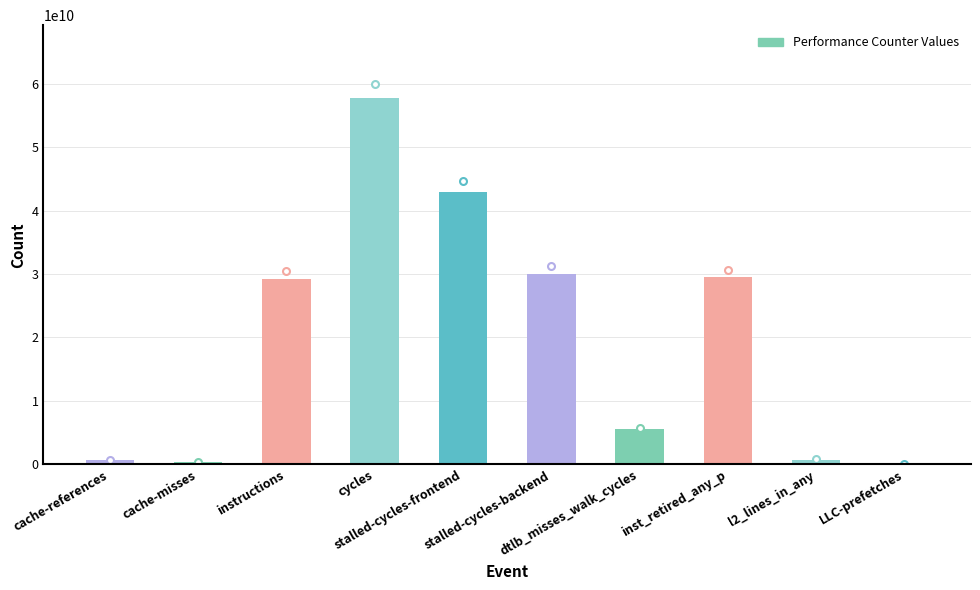

What is the greatest value displayed?

57668515311